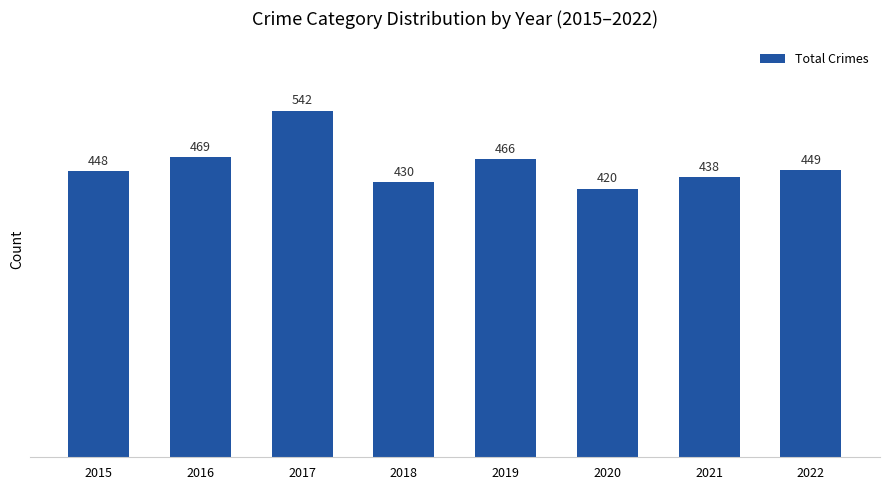

Reading left to right, what are all the values shown in this chart?

448	469	542	430	466	420	438	449